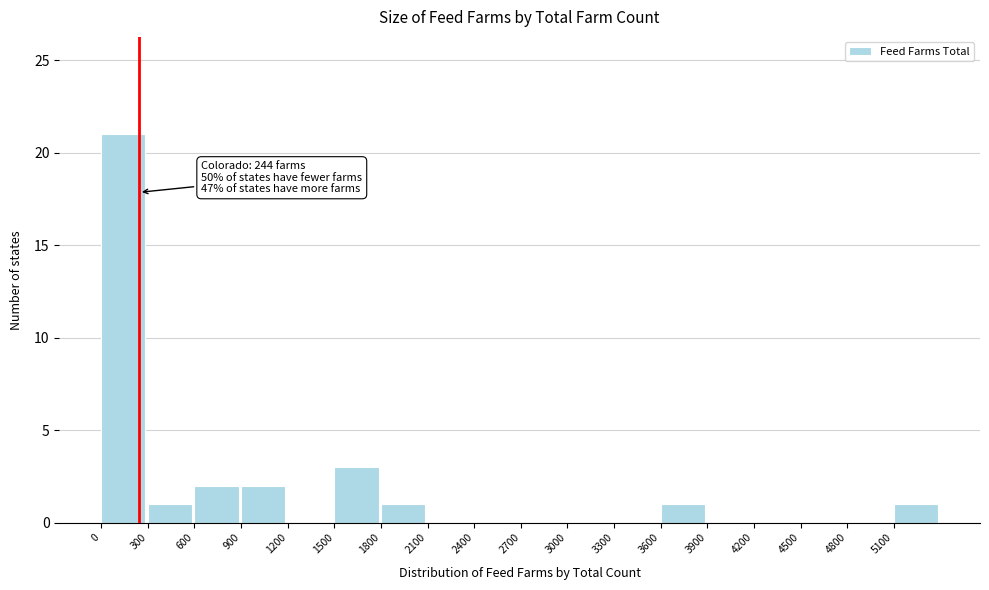

Over which range of the x-axis is the bar tallest?

0 to 300